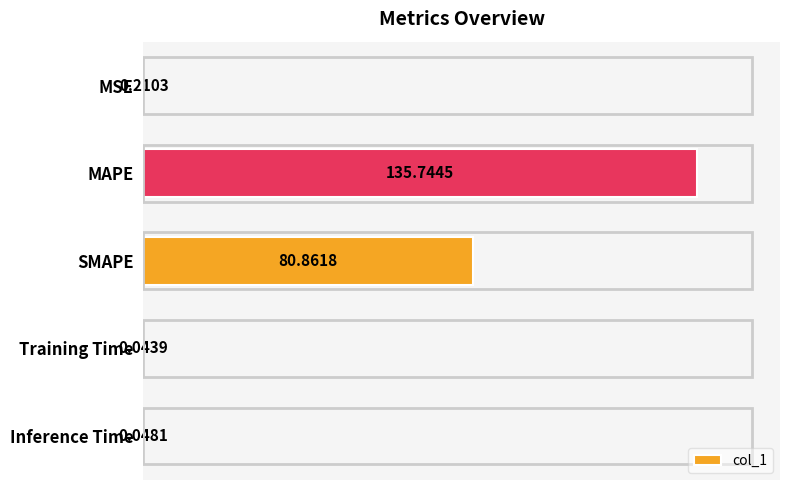

What is the maximum value shown in the chart?

135.7